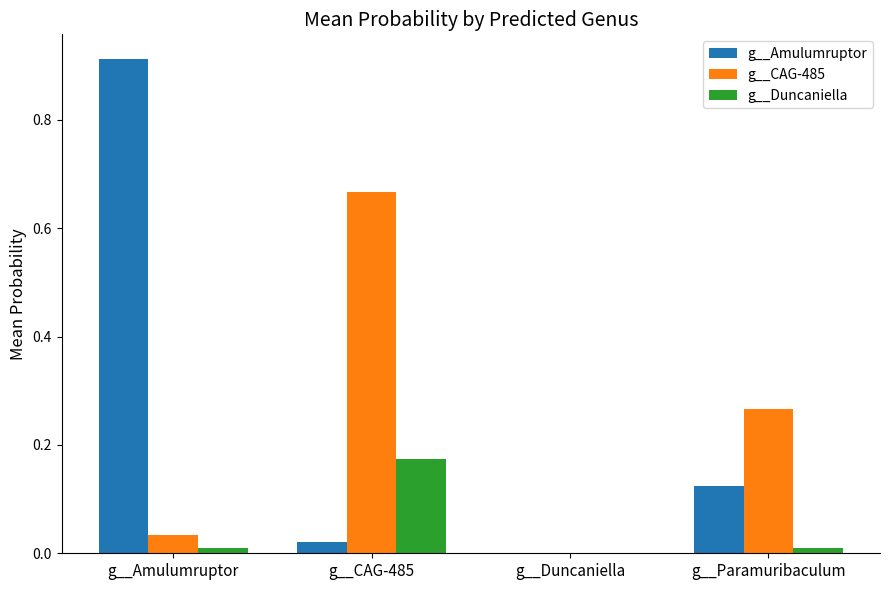

Is it true that g__CAG-485 equals 0.1 at g__Paramuribaculum?

False